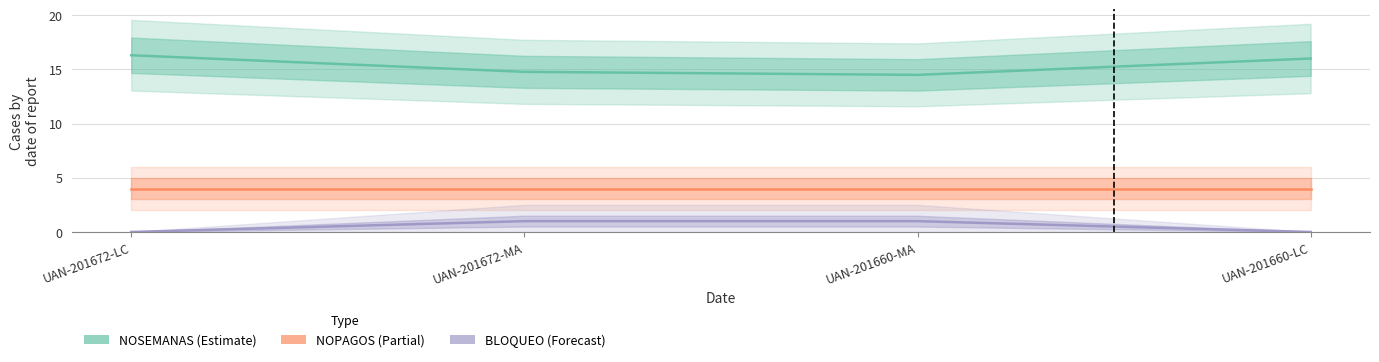

Rank the series by their maximum value, from lowest to highest.

BLOQUEO, NOPAGOS, NOSEMANAS